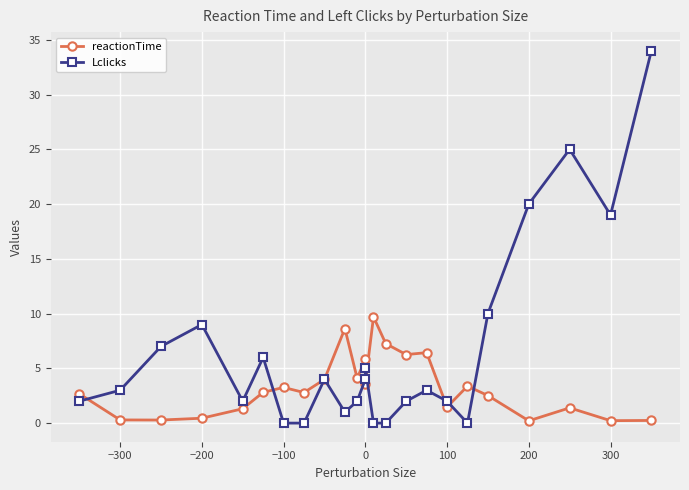

At how many categories does at least one series exceed 8?

8